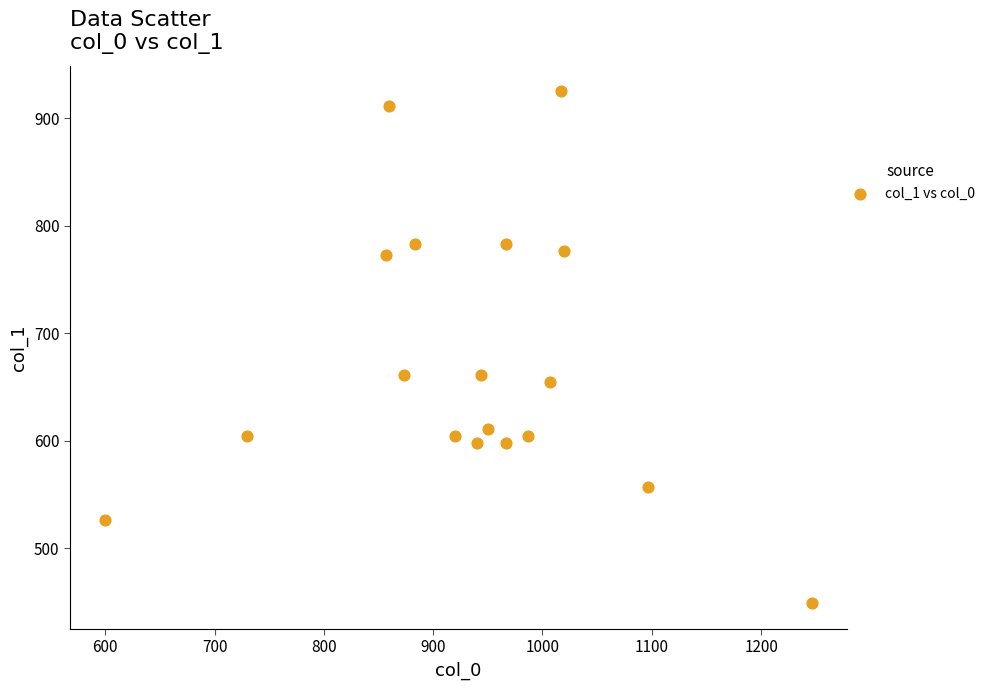

What is the range of Y values (max minus min)?

475.9